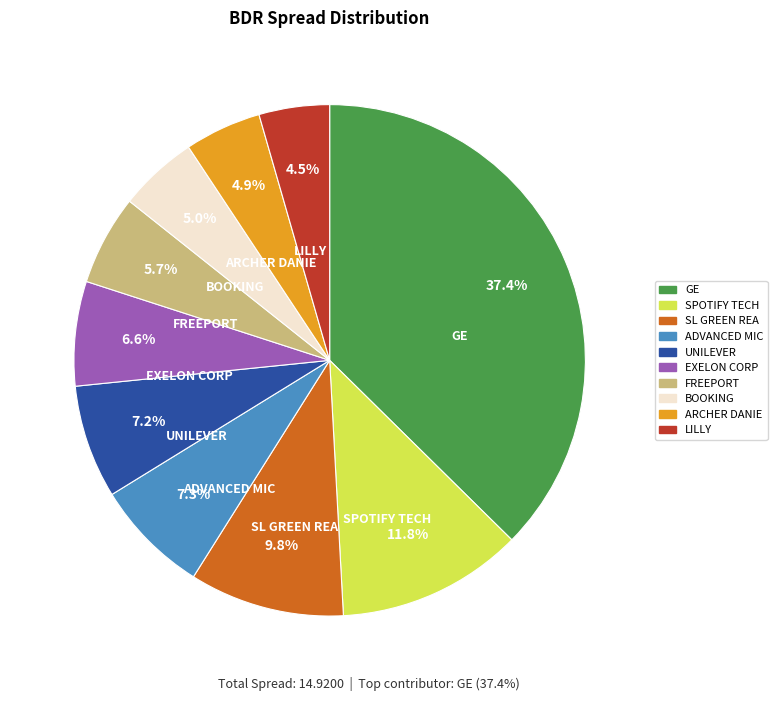

True or false: FREEPORT accounts for 6% of the total.

True